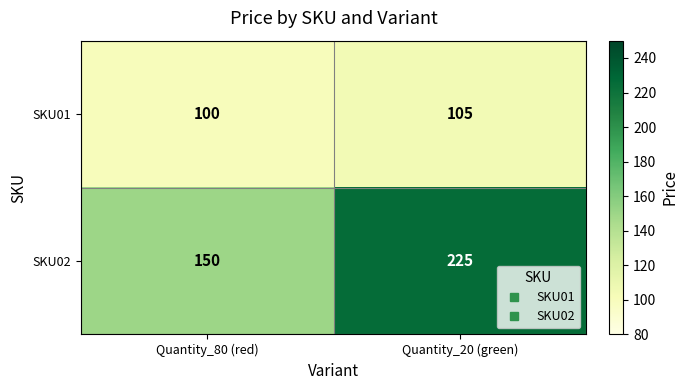

What is the maximum value shown in the chart?

225